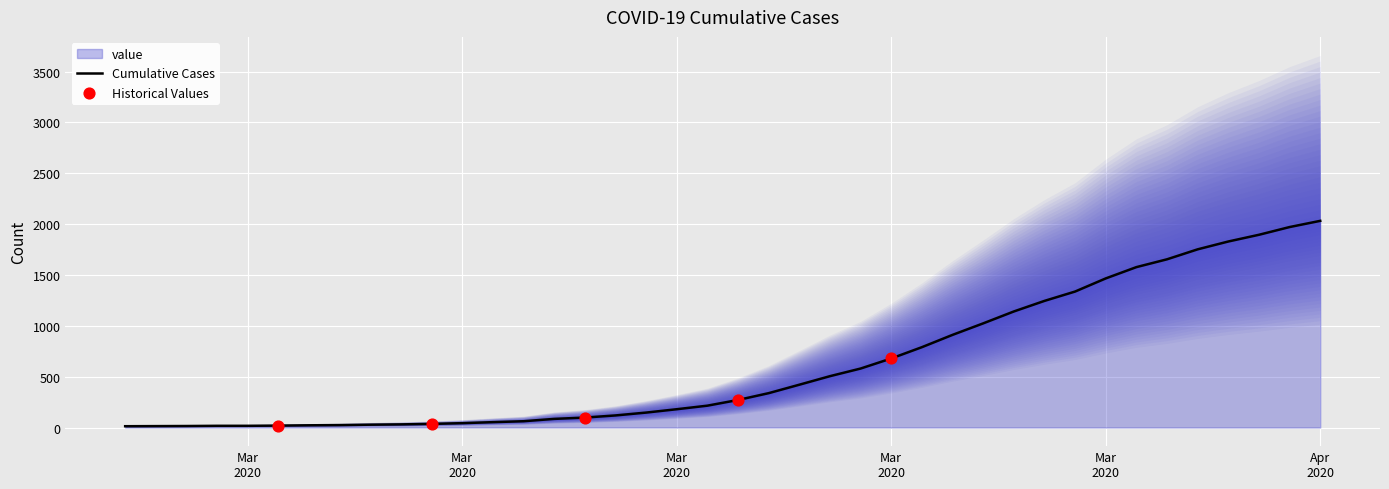

What is the change in value from 2020-03-02 to 2020-03-24?

+773